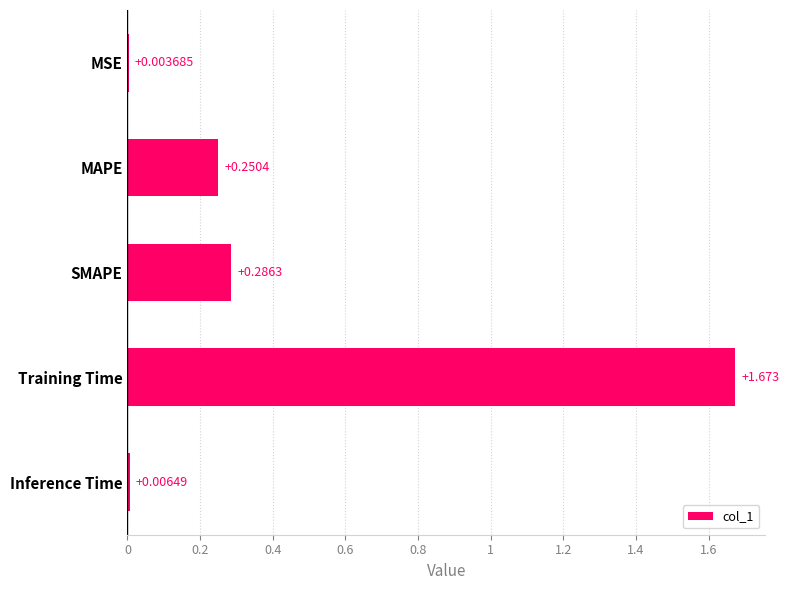

Which has a higher value, SMAPE or Training Time?

Training Time